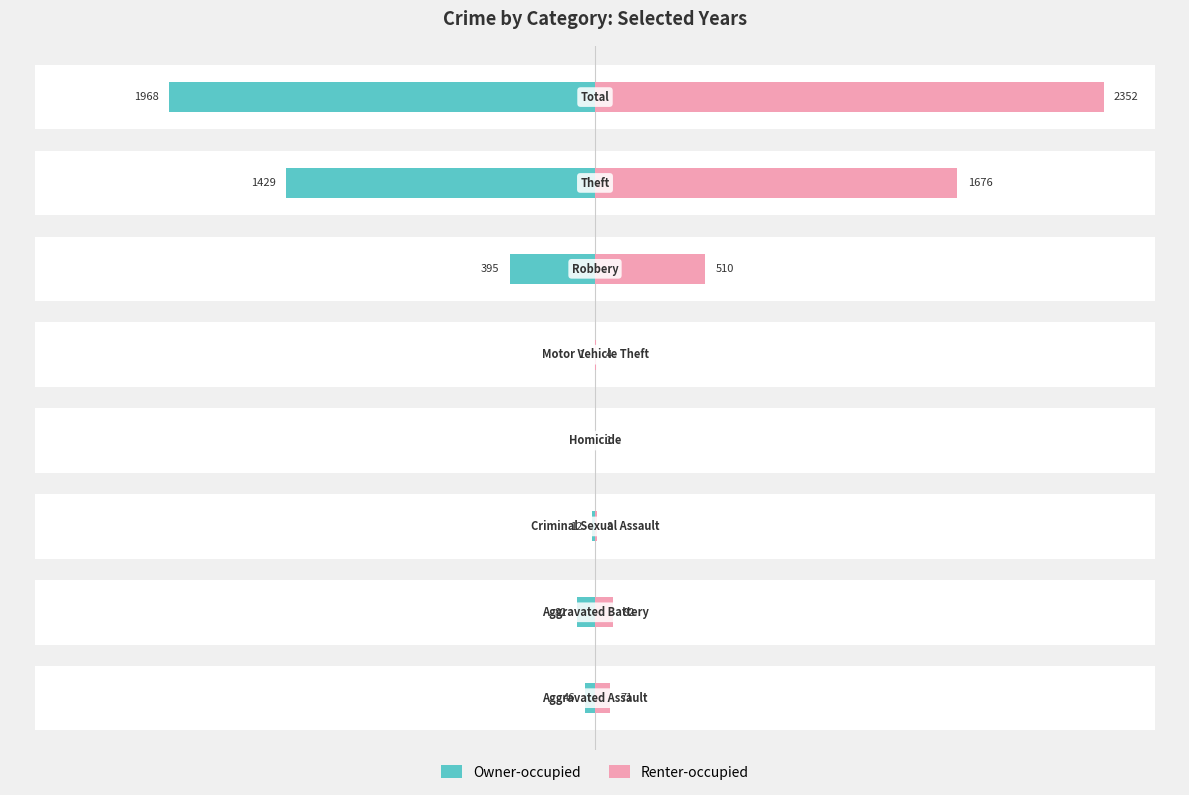

What is the value of the Renter-occupied bar at the 2nd from the left?

82